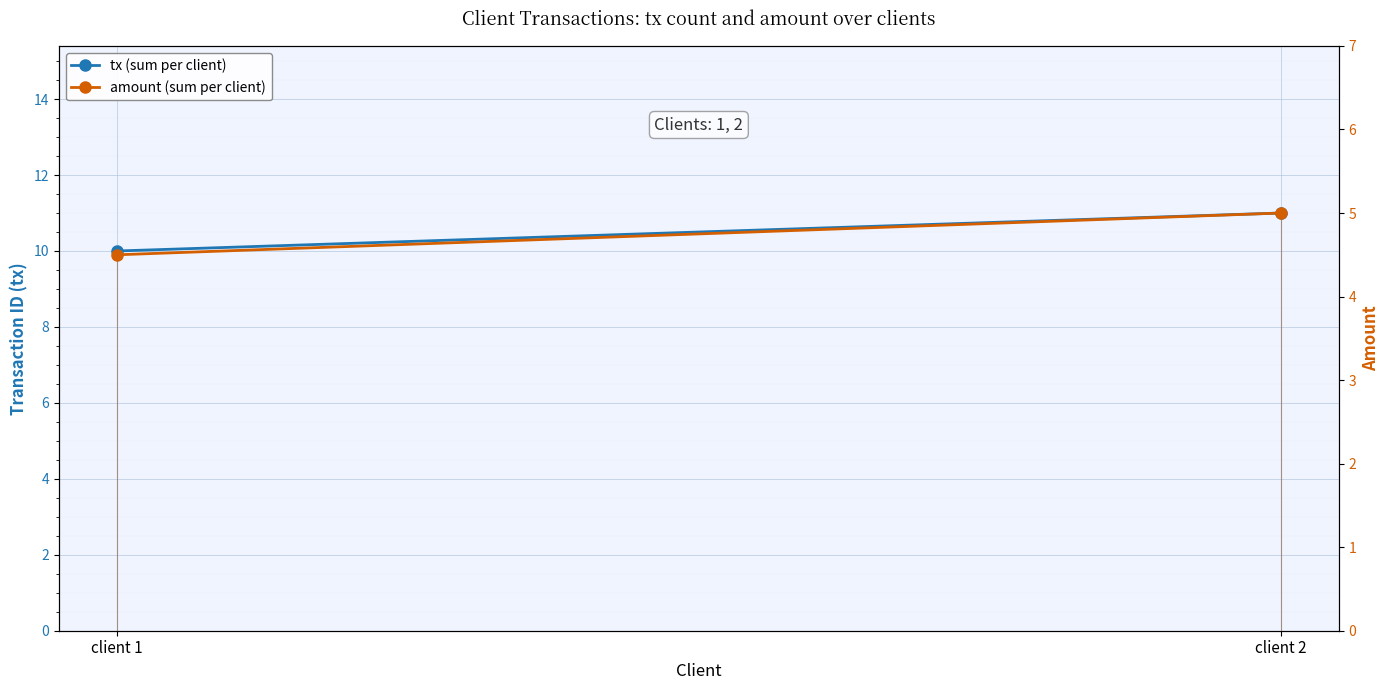

What is the maximum value shown in the chart?

11.0